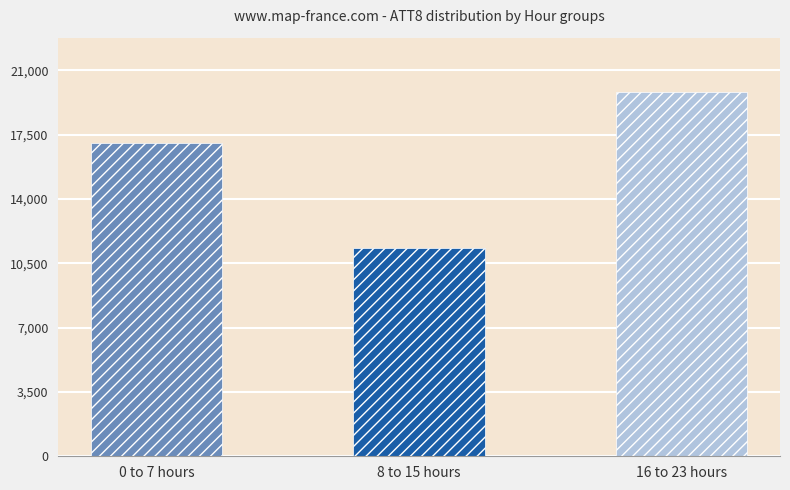

What position from the right is 0 to 7 hours?

3